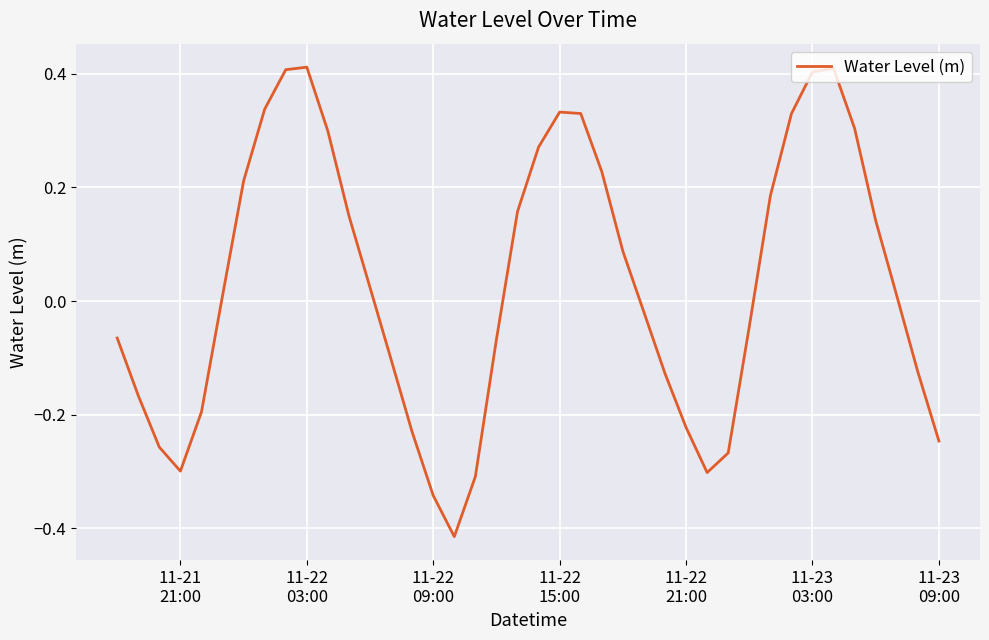

What is the sum of all values?

1.2